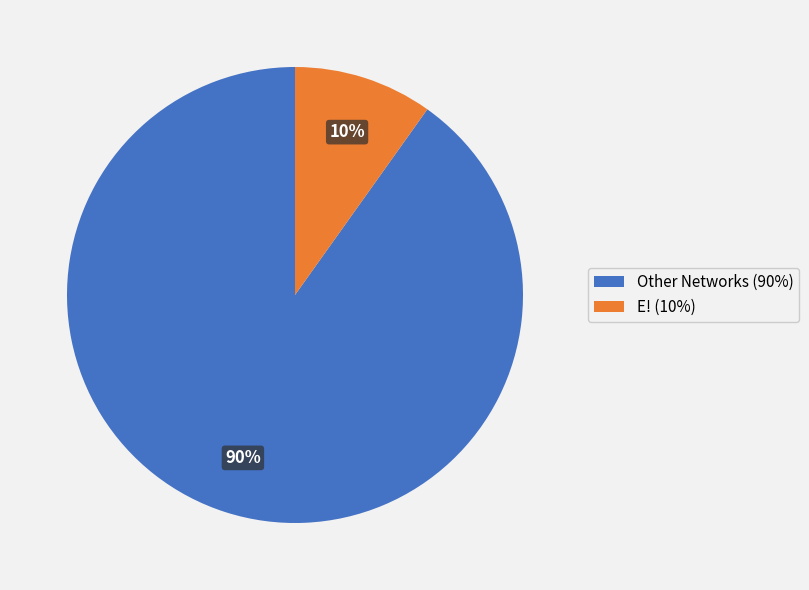

Combined, do Other Networks (90%) and E! (10%) account for over 50%?

Yes